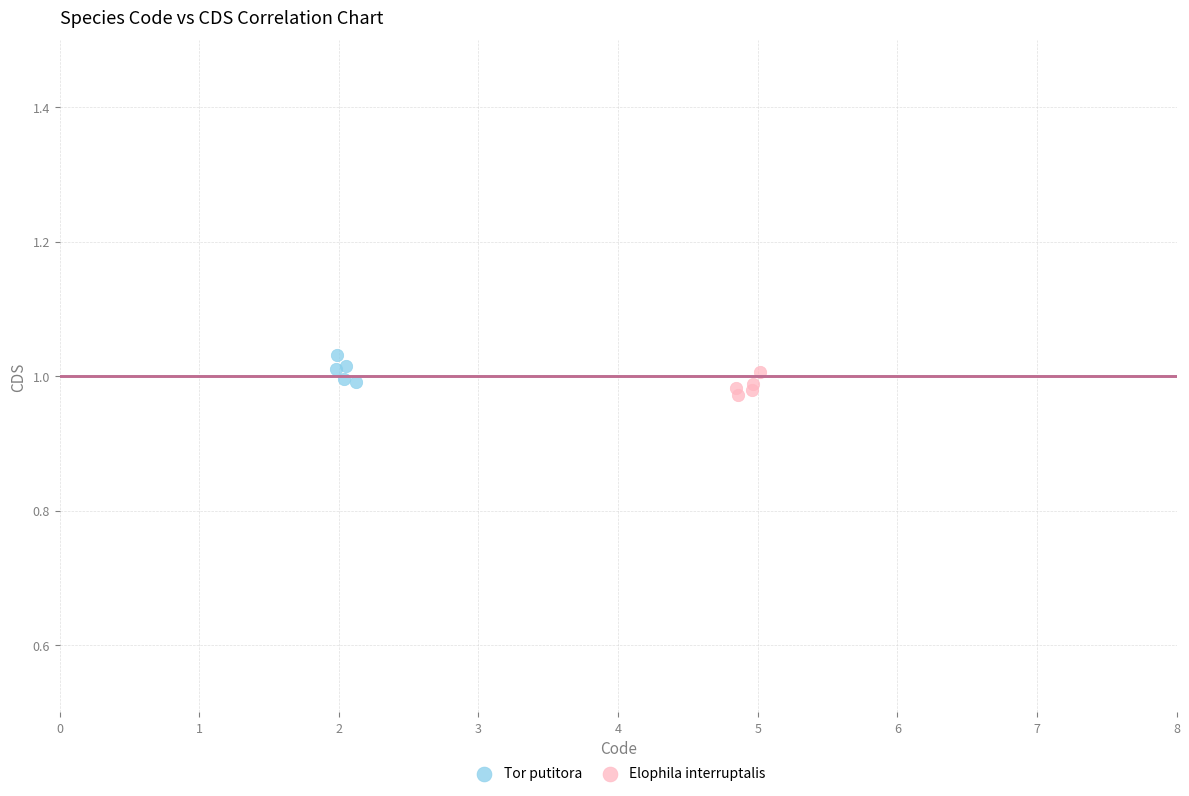

Which series reaches the minimum Y coordinate?

Elophila interruptalis